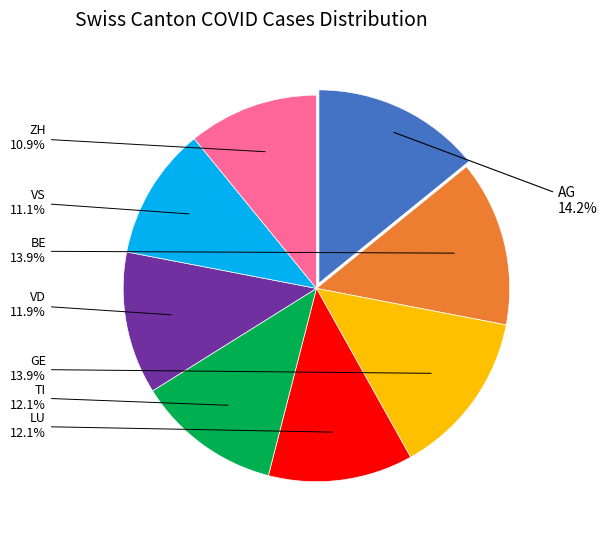

Is there a majority slice in this chart?

No